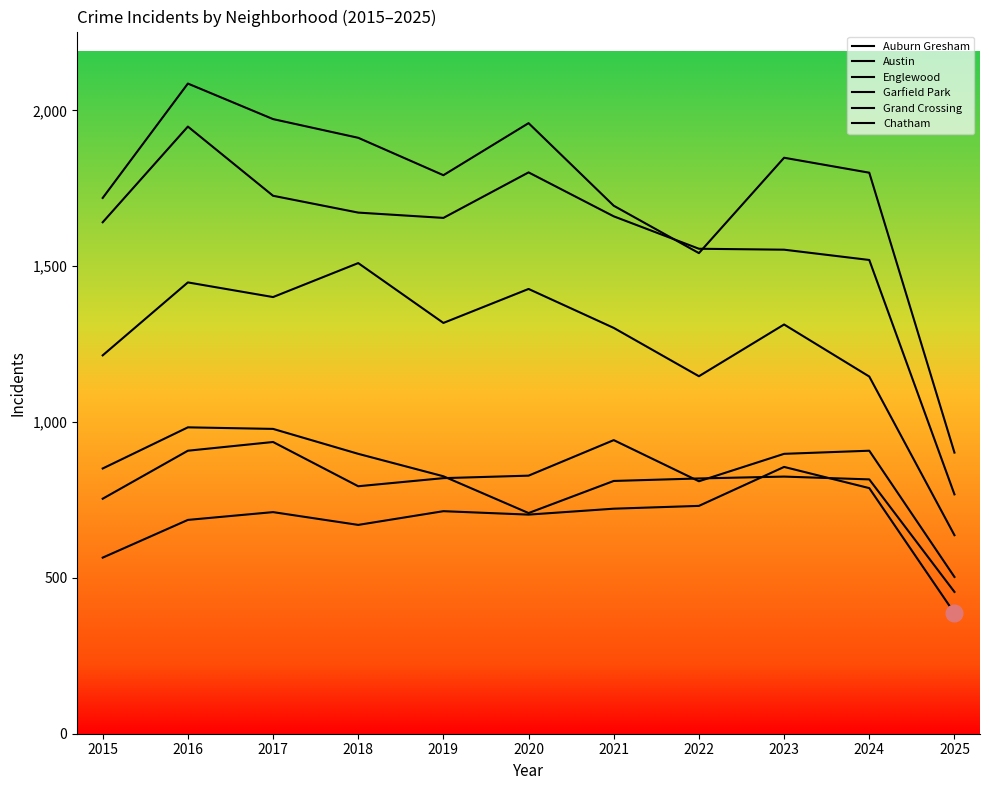

How many lines are shown in the chart?

6